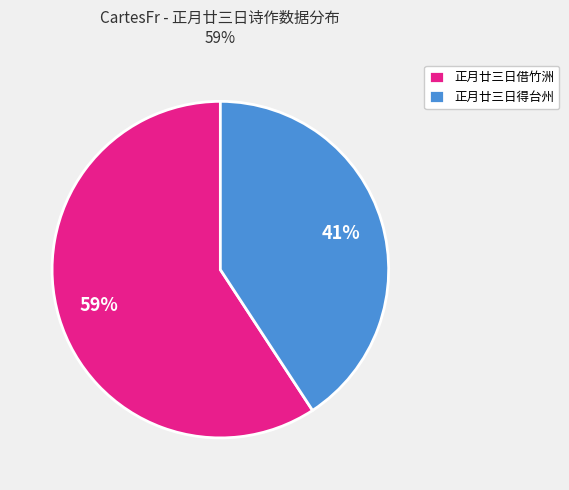

Is there a majority slice in this chart?

Yes